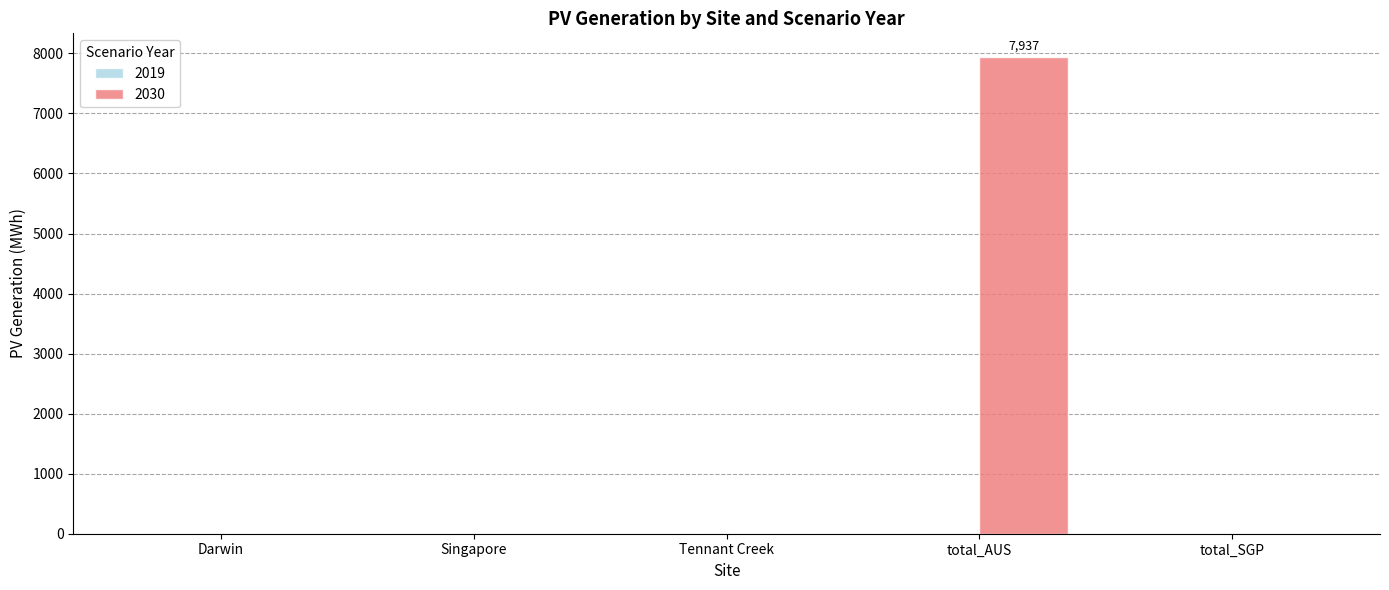

Reading left to right, extract all data points from this chart.

Darwin=0.0	Singapore=0.0	Tennant Creek=0.0	total_AUS=7937.5	total_SGP=0.0